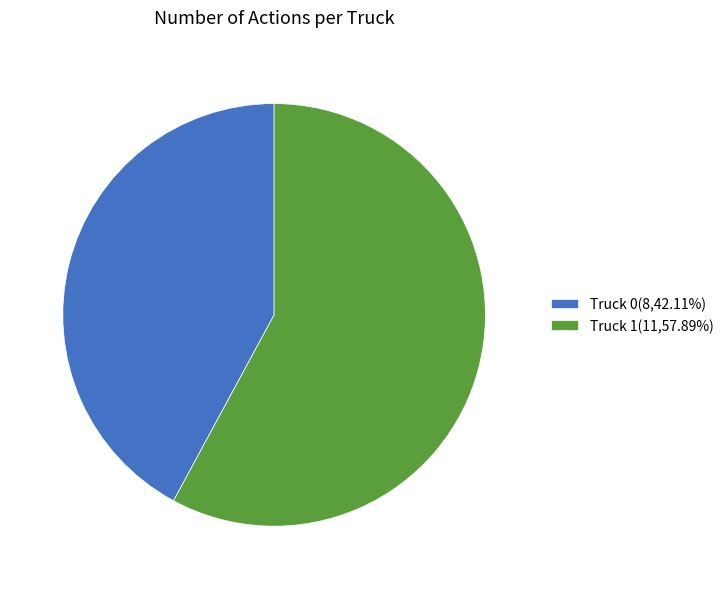

Which category has the smallest portion of the pie?

Truck 0